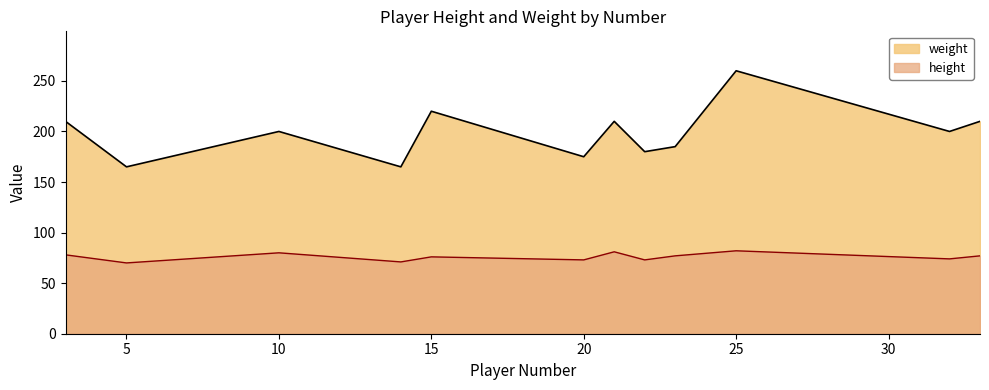

What are all the series names shown in the legend?

weight, height